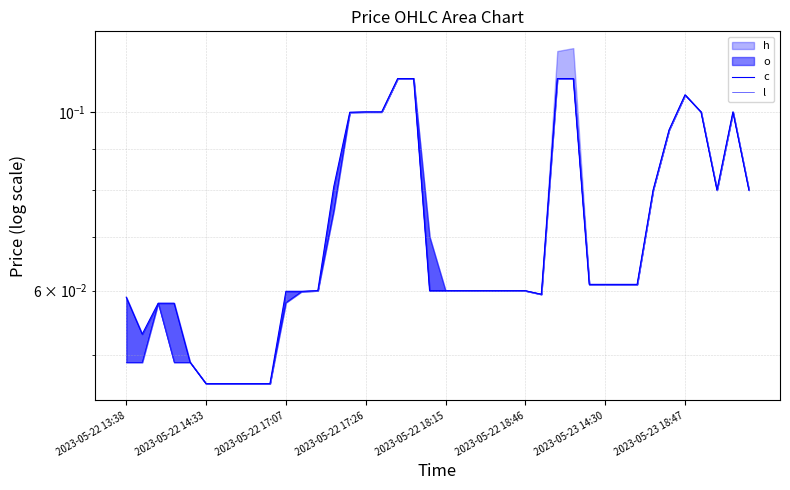

True or false: c and l cross at least once.

False